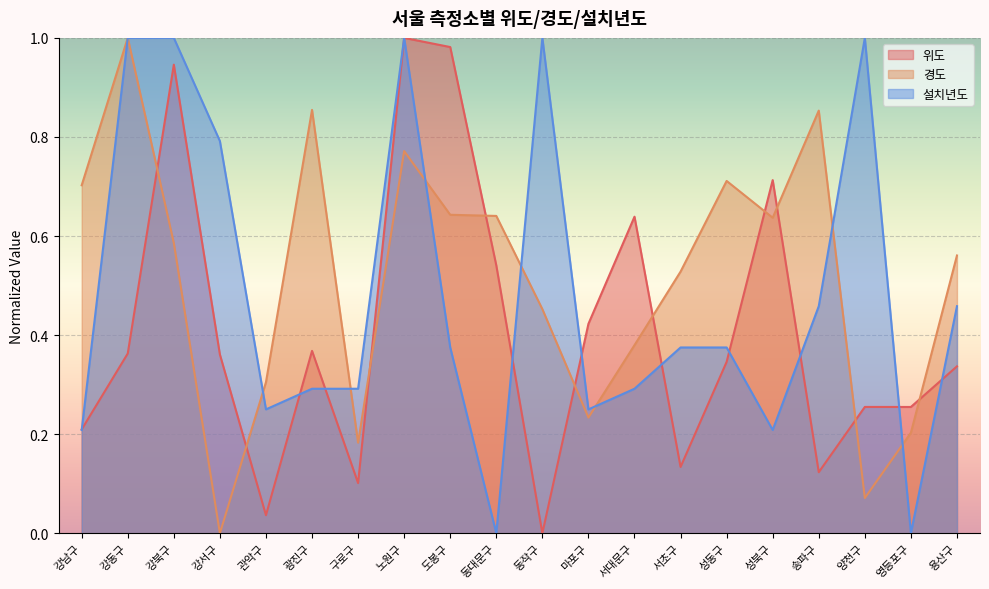

Reading left to right, list all the values displayed in this chart.

위도: 0.2	0.4	0.9	0.4	0.0	0.4	0.1	1.0	1.0	0.5	0.0	0.4	0.6	0.1	0.3	0.7	0.1	0.3	0.3	0.3
경도: 0.7	1.0	0.6	0.0	0.3	0.9	0.2	0.8	0.6	0.6	0.5	0.2	0.4	0.5	0.7	0.6	0.9	0.1	0.2	0.6
설치년도: 0.2	1.0	1.0	0.8	0.2	0.3	0.3	1.0	0.4	0.0	1.0	0.2	0.3	0.4	0.4	0.2	0.5	1.0	0.0	0.5